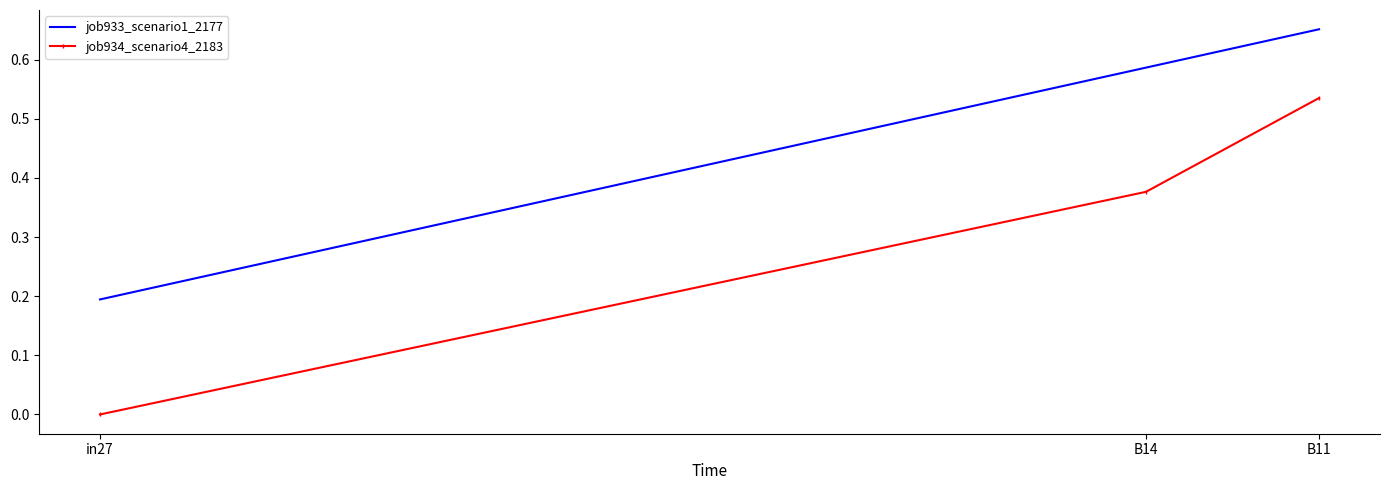

Is it true that job934_scenario4_2183 equals 0.3 at B11?

False